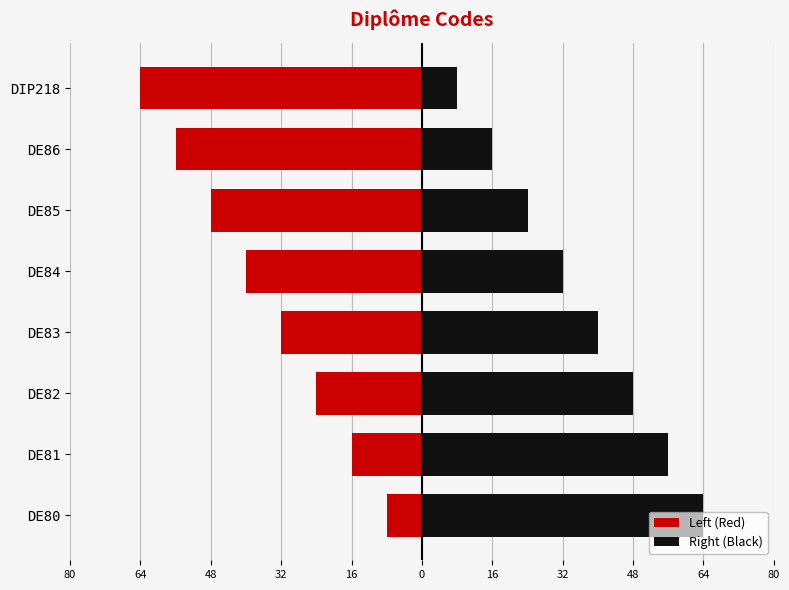

Between DE86 and DE81, which is larger?

DE81